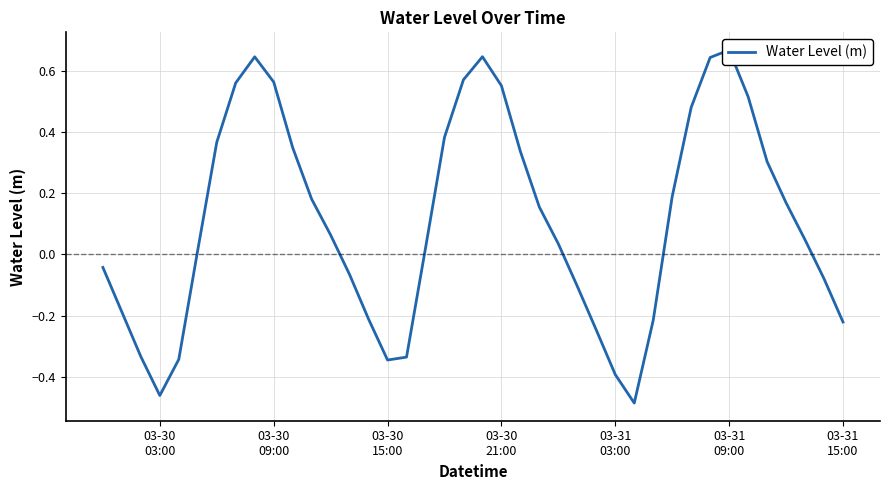

Is it true that the value at 03-30
03:00 is -0.1?

False